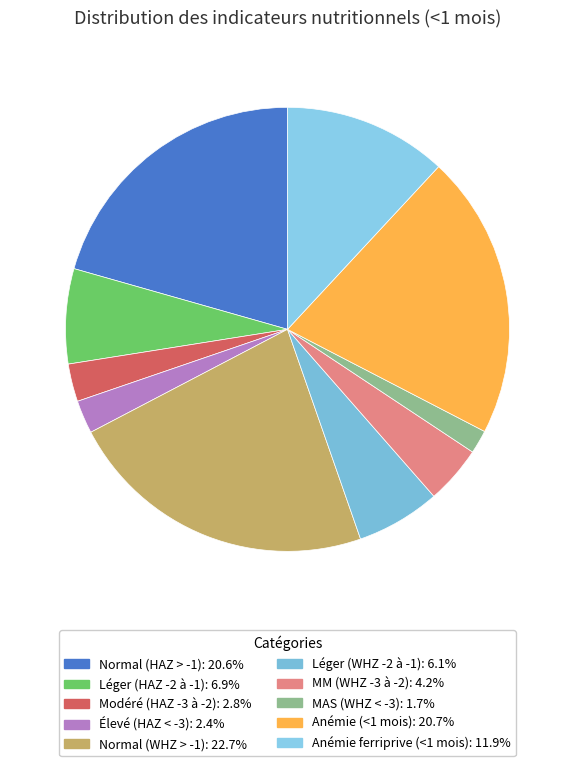

How many slices are in this pie chart?

10